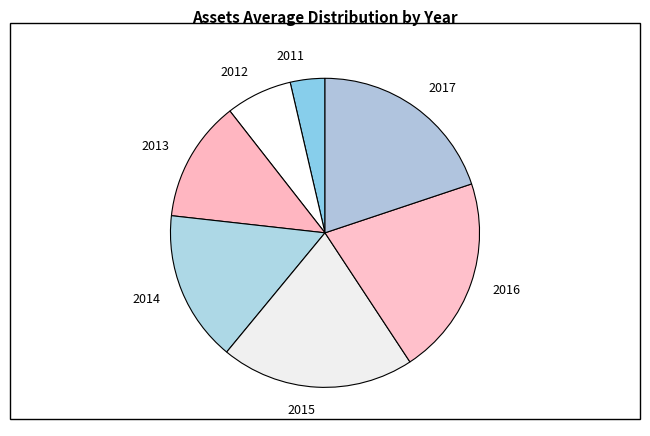

Is there a majority slice in this chart?

No